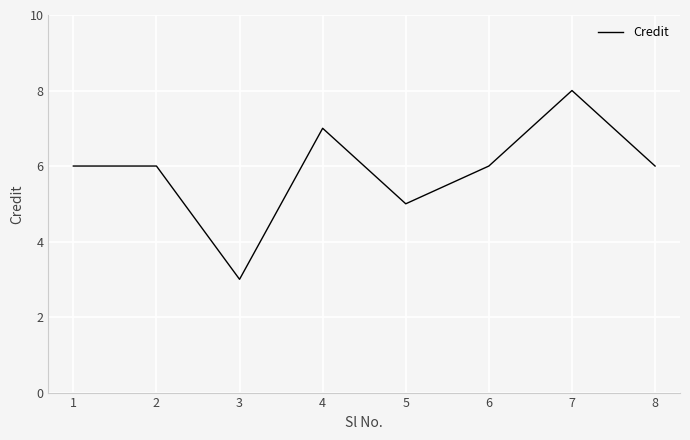

Reading left to right, what are all the values shown in this chart?

6	6	3	7	5	6	8	6